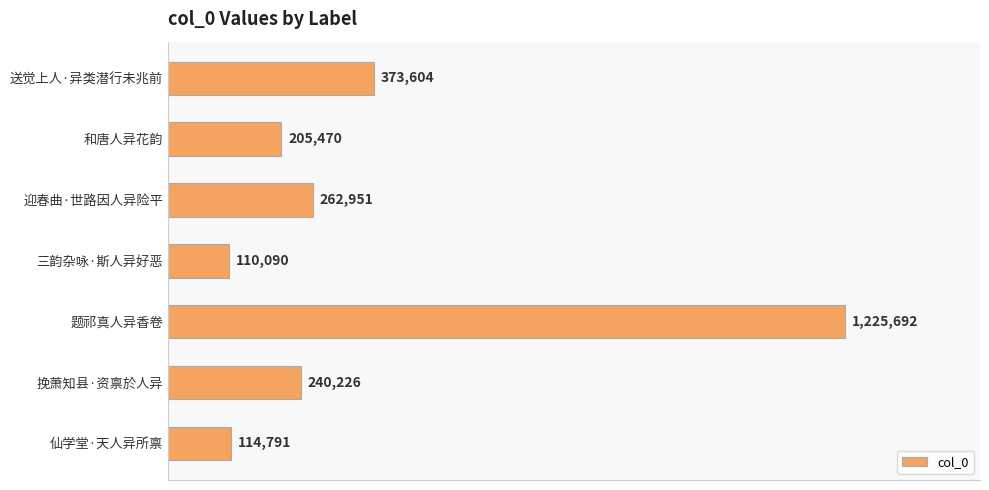

What is the difference between the second highest and minimum values?

263514